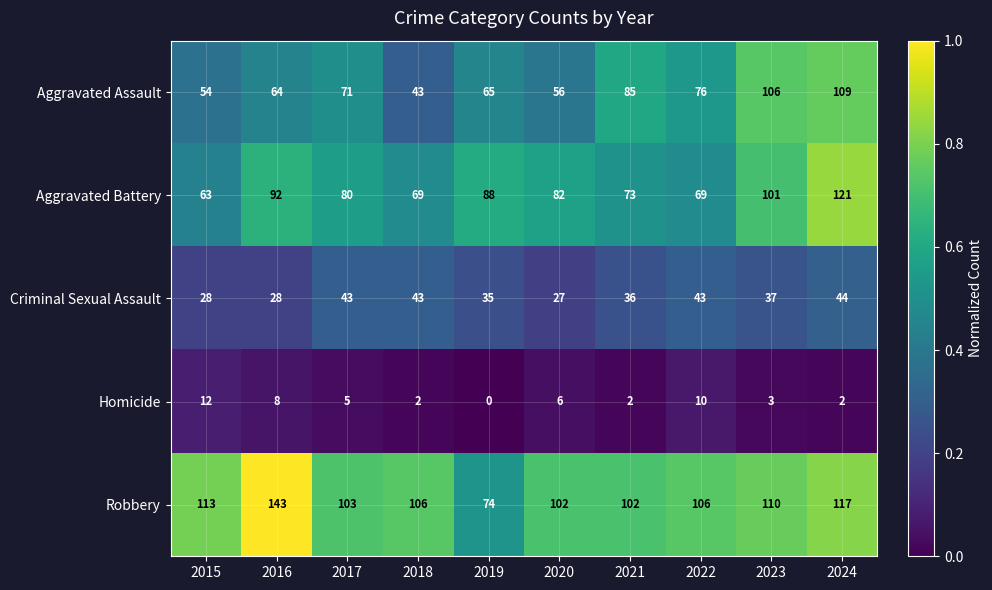

At 2022, list the series in order from smallest to largest.

Homicide, Criminal Sexual Assault, Aggravated Battery, Aggravated Assault, Robbery